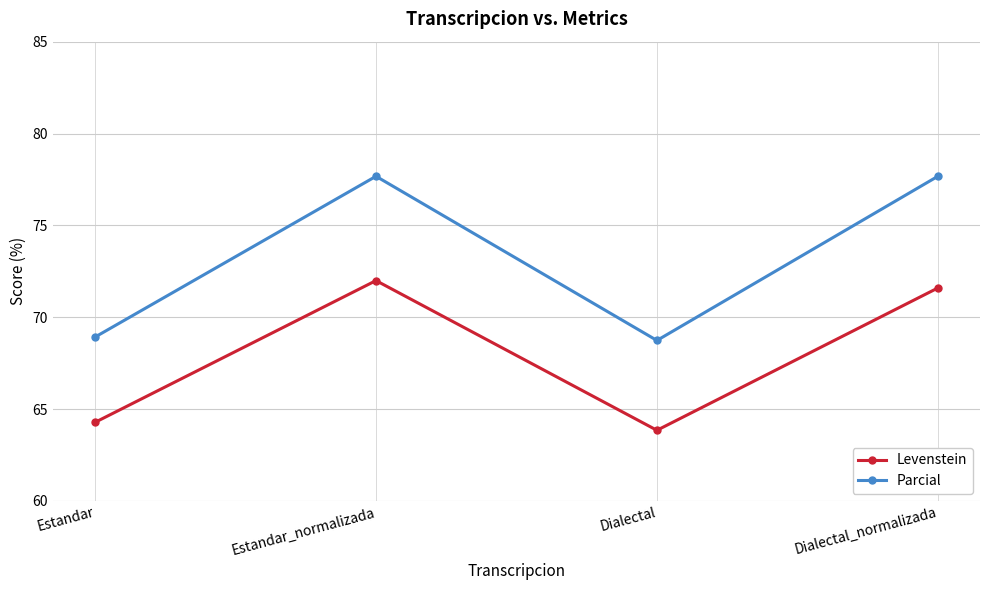

Which series has the largest total across all categories?

Parcial